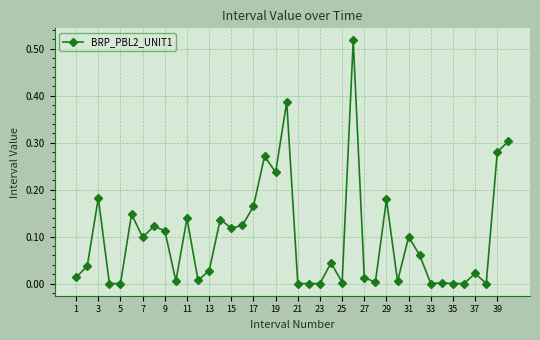

What is the sum of all values?

3.9